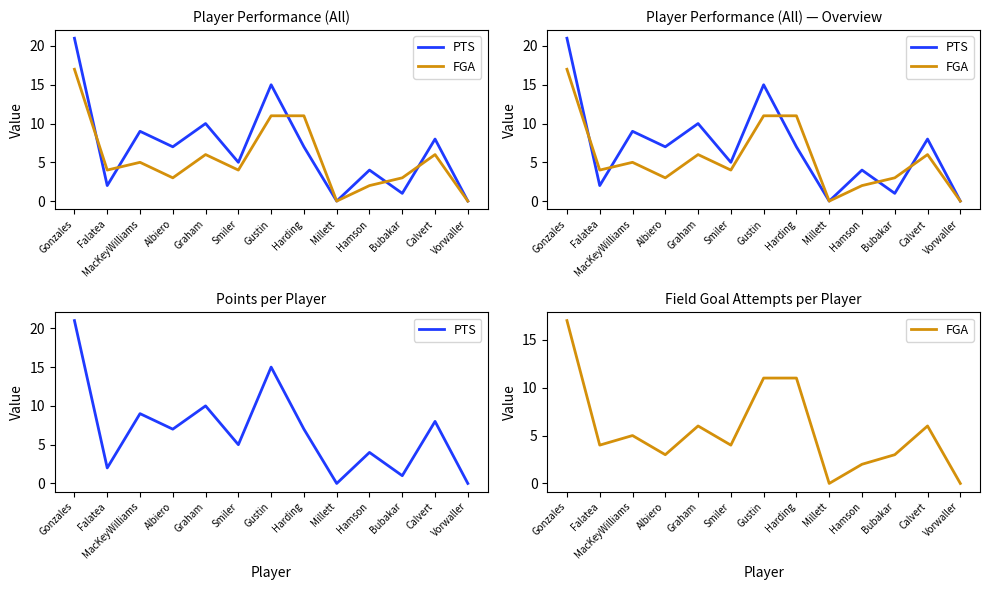

What is the average value of the PTS series?

7